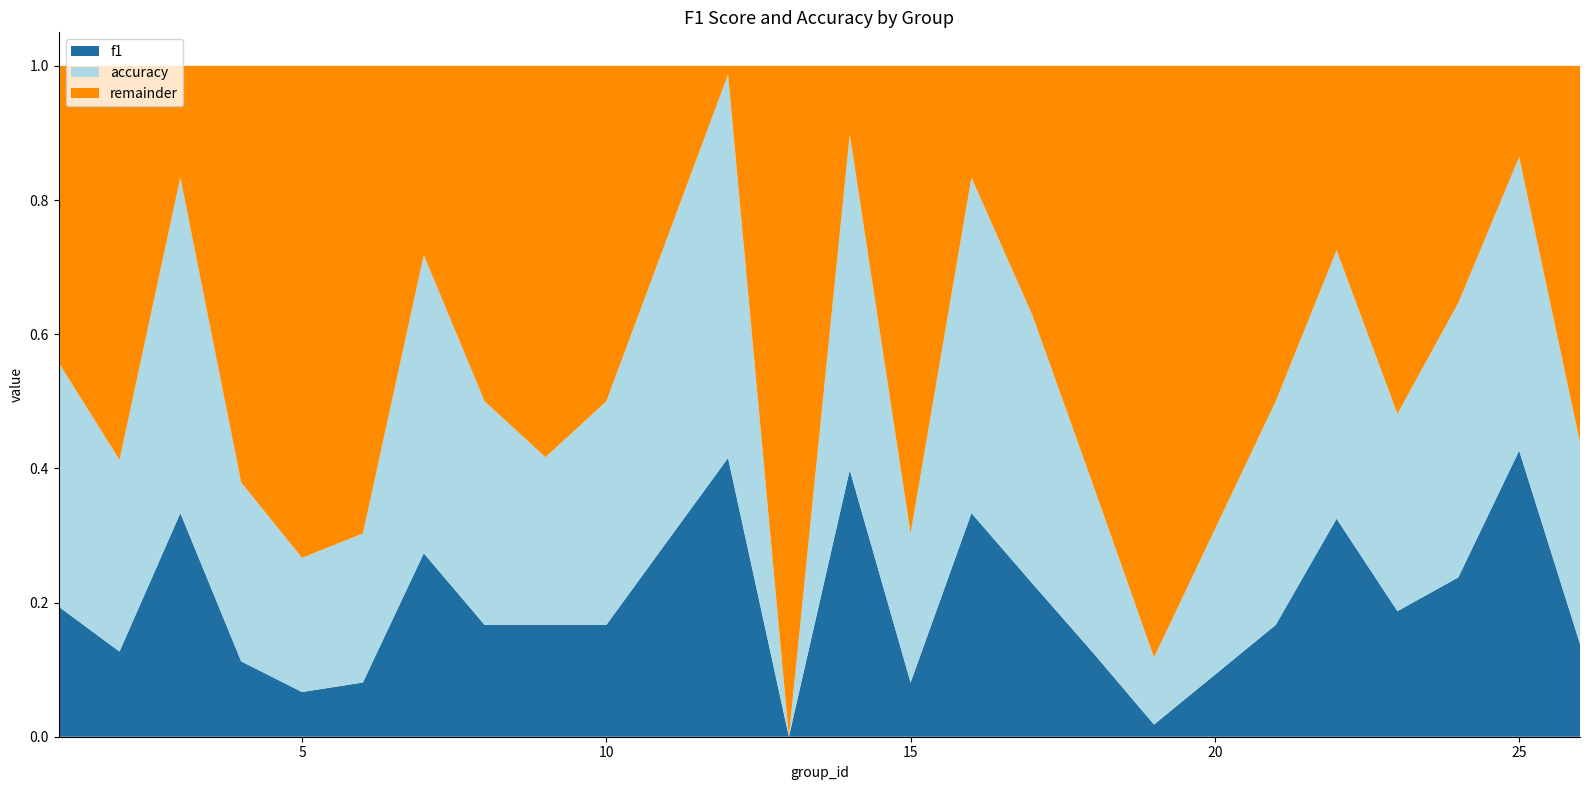

Reading left to right, list all the values displayed in this chart.

f1: 1=0.2	2=0.1	3=0.3	4=0.1	5=0.1	6=0.1	7=0.3	8=0.2	9=0.2	10=0.2	12=0.4	13=0.0	14=0.4	15=0.1	16=0.3	17=0.2	18=0.1	19=0.0	21=0.2	22=0.3	23=0.2	24=0.2	25=0.4	26=0.1
accuracy: 1=0.4	2=0.3	3=0.5	4=0.3	5=0.2	6=0.2	7=0.4	8=0.3	9=0.2	10=0.3	12=0.6	13=0.0	14=0.5	15=0.2	16=0.5	17=0.4	18=0.2	19=0.1	21=0.3	22=0.4	23=0.3	24=0.4	25=0.4	26=0.3